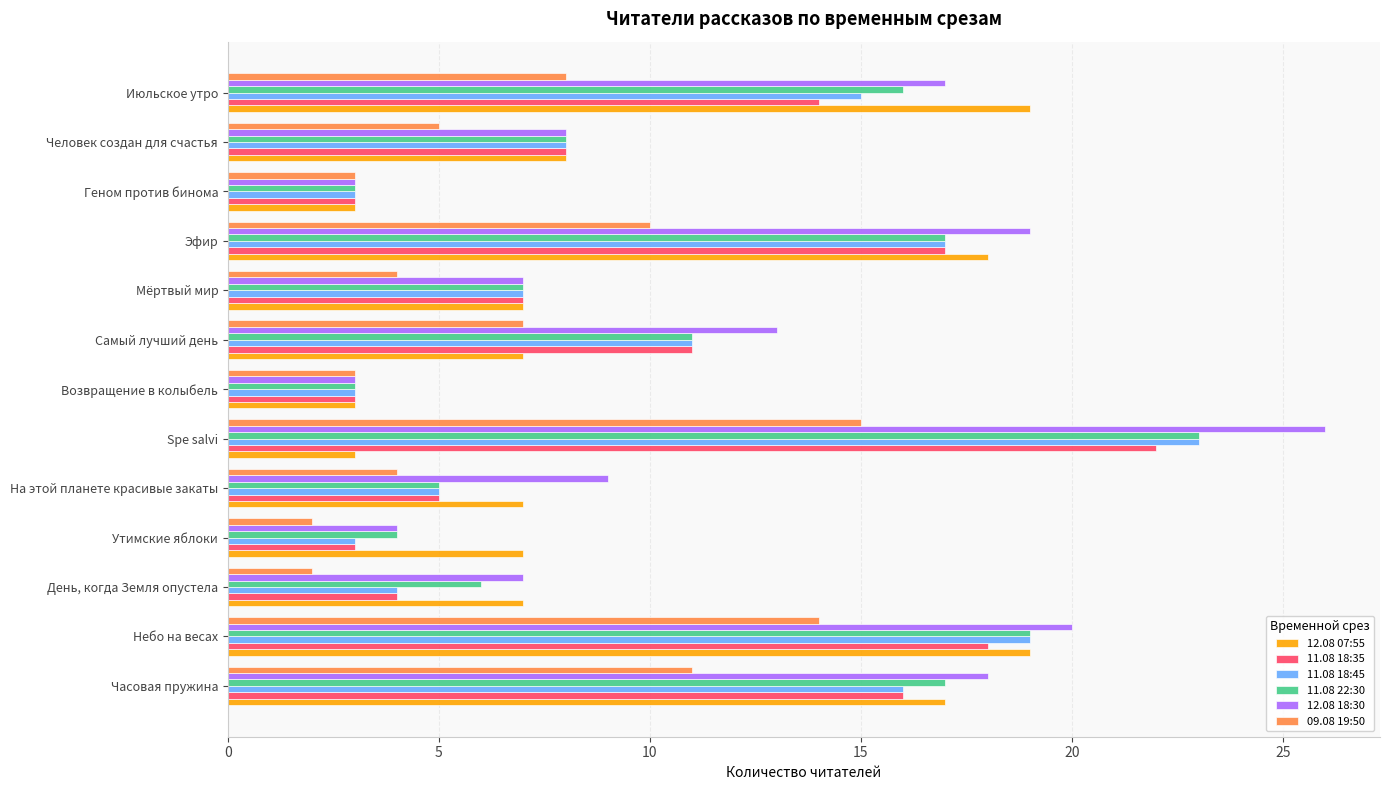

Is it true that 12.08 07:55 equals 28 at Эфир?

False